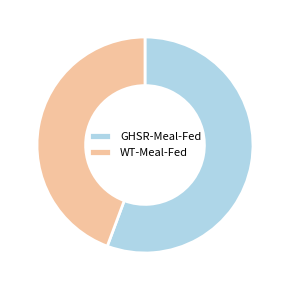

True or false: GHSR-Meal-Fed accounts for 56% of the total.

True